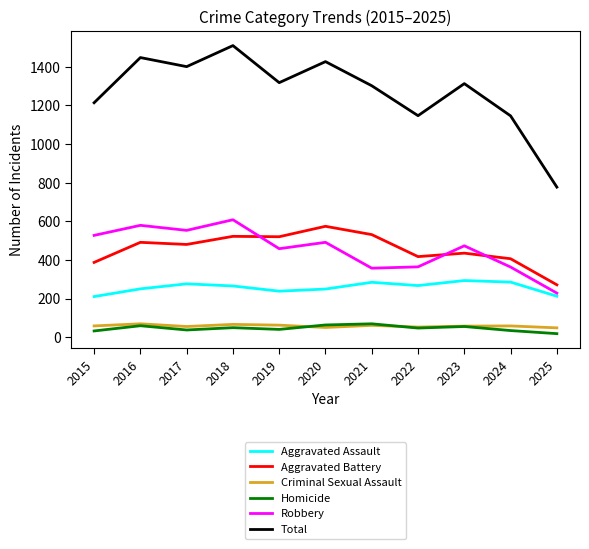

Where does the Homicide series first go above 47?

2016